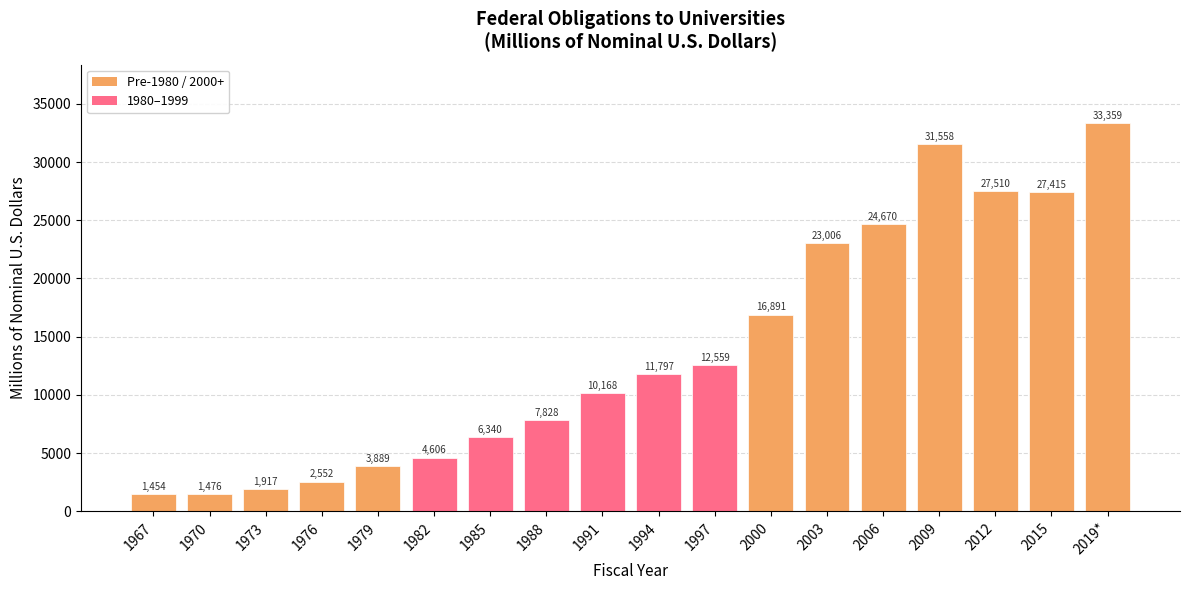

What is the average value?

13832.9